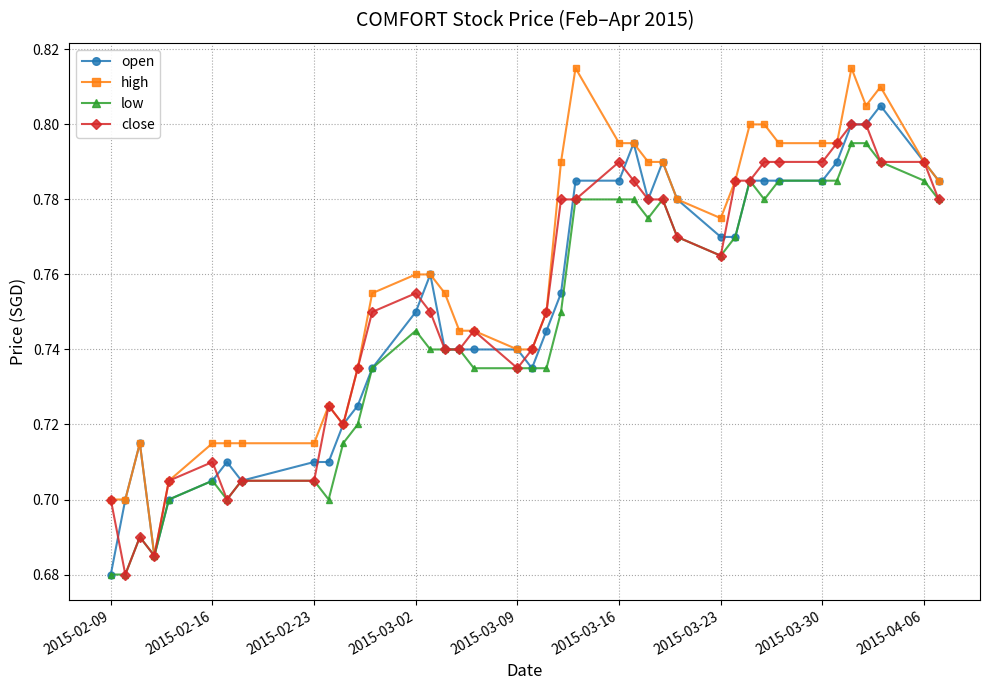

Which series has the largest total across all categories?

high